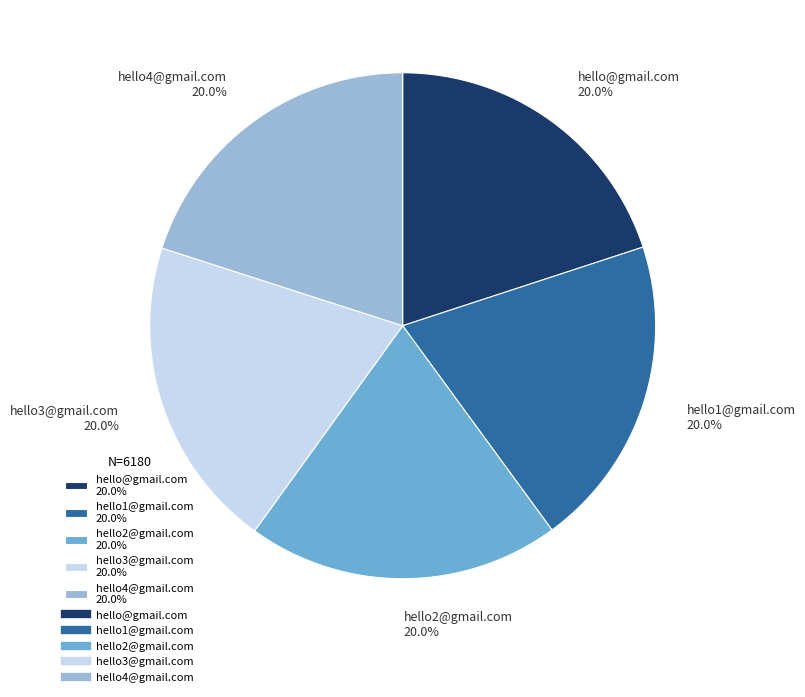

Does any single category account for the majority?

No